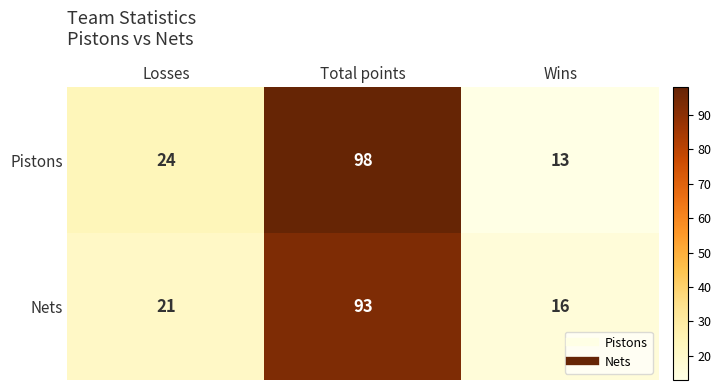

Which category has the highest value across all series?

Total points